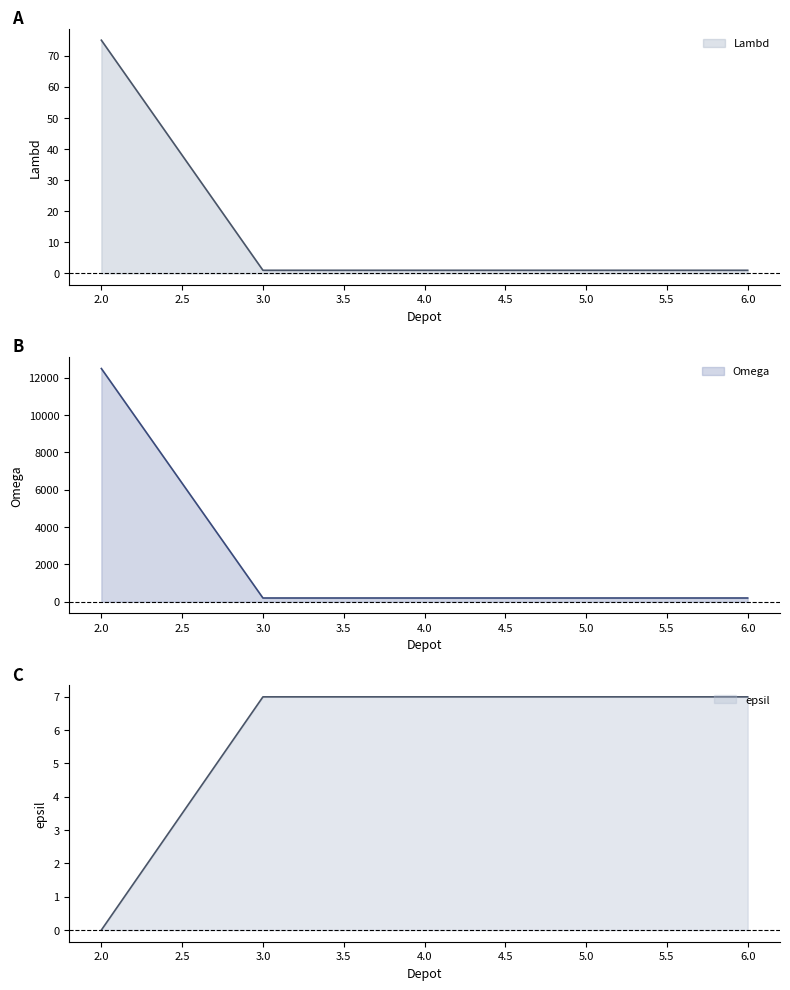

Where is Lambd nearest to the value 38?

2